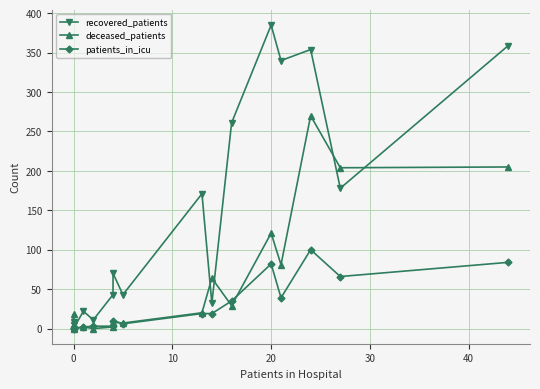

Does the chart display data point markers on the line(s)?

Yes